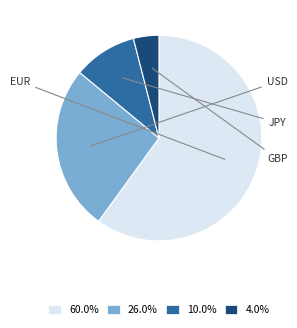

Is there a majority slice in this chart?

Yes